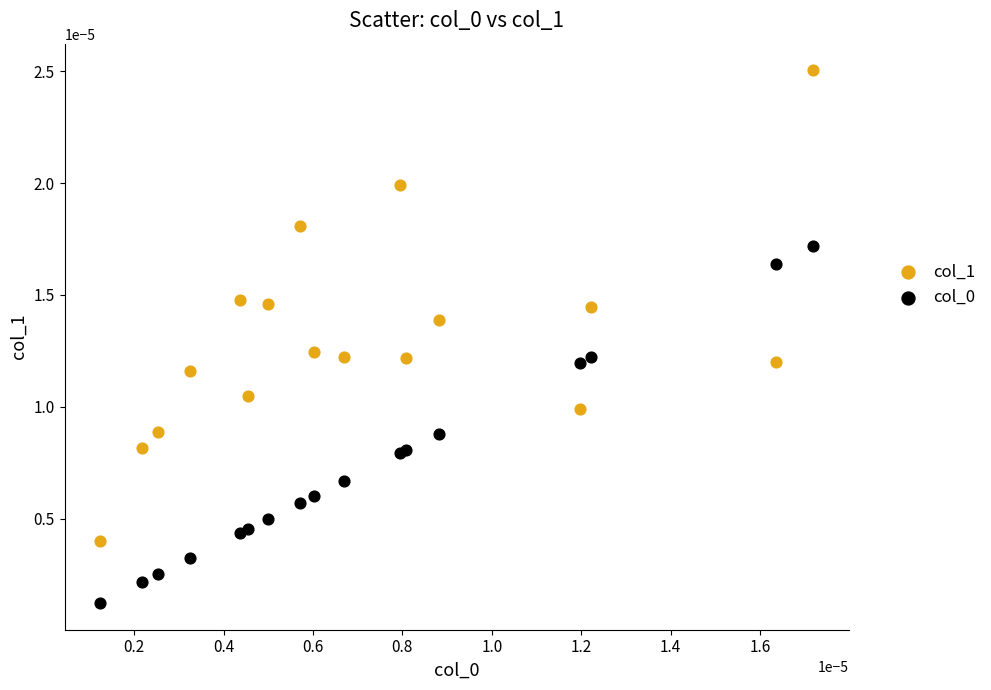

Which series has the largest Y range (max minus min)?

col_1